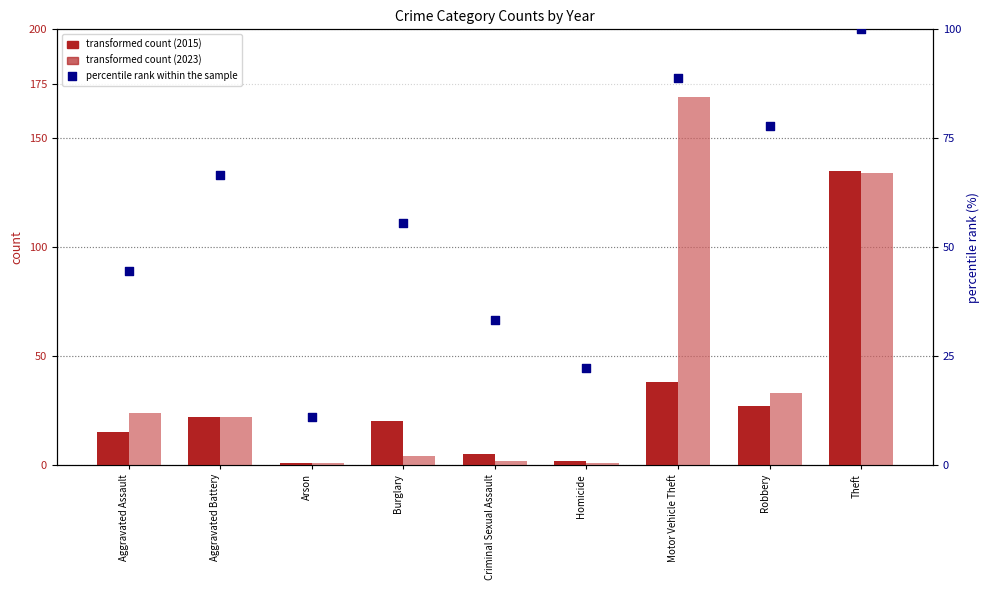

Which series has the largest total across all categories?

percentile rank within the sample